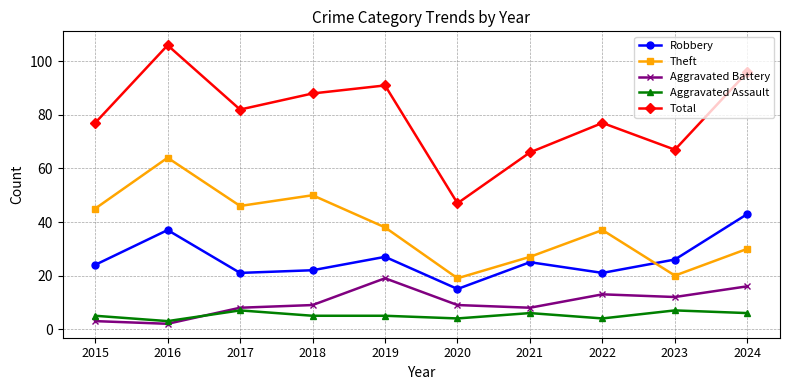

Reading right to left, what are all the values shown in this chart?

Robbery: 2024=43	2023=26	2022=21	2021=25	2020=15	2019=27	2018=22	2017=21	2016=37	2015=24
Theft: 2024=30	2023=20	2022=37	2021=27	2020=19	2019=38	2018=50	2017=46	2016=64	2015=45
Aggravated Battery: 2024=16	2023=12	2022=13	2021=8	2020=9	2019=19	2018=9	2017=8	2016=2	2015=3
Aggravated Assault: 2024=6	2023=7	2022=4	2021=6	2020=4	2019=5	2018=5	2017=7	2016=3	2015=5
Total: 2024=96	2023=67	2022=77	2021=66	2020=47	2019=91	2018=88	2017=82	2016=106	2015=77